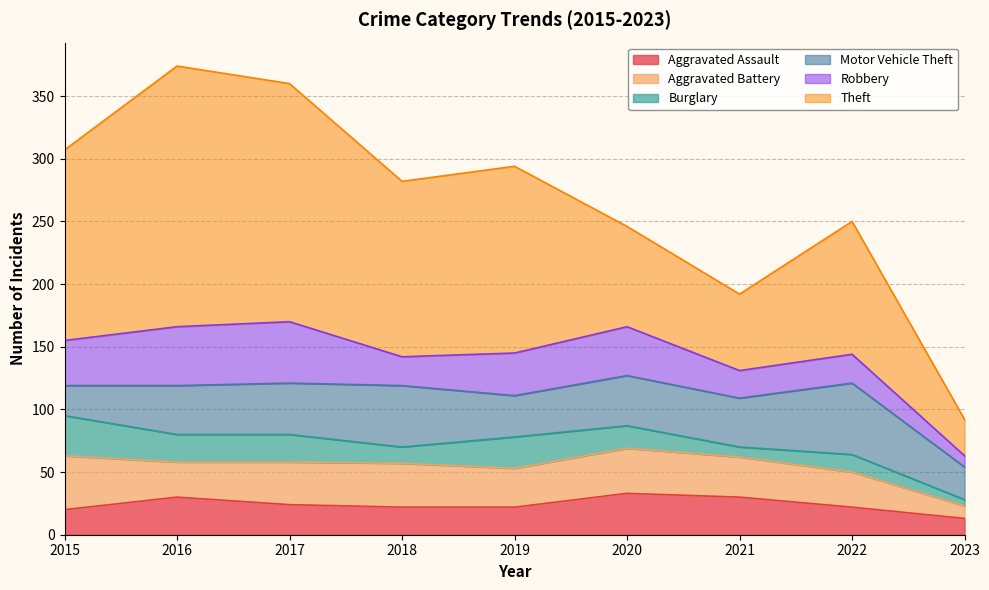

At which category does Robbery reach its first local valley?

2018